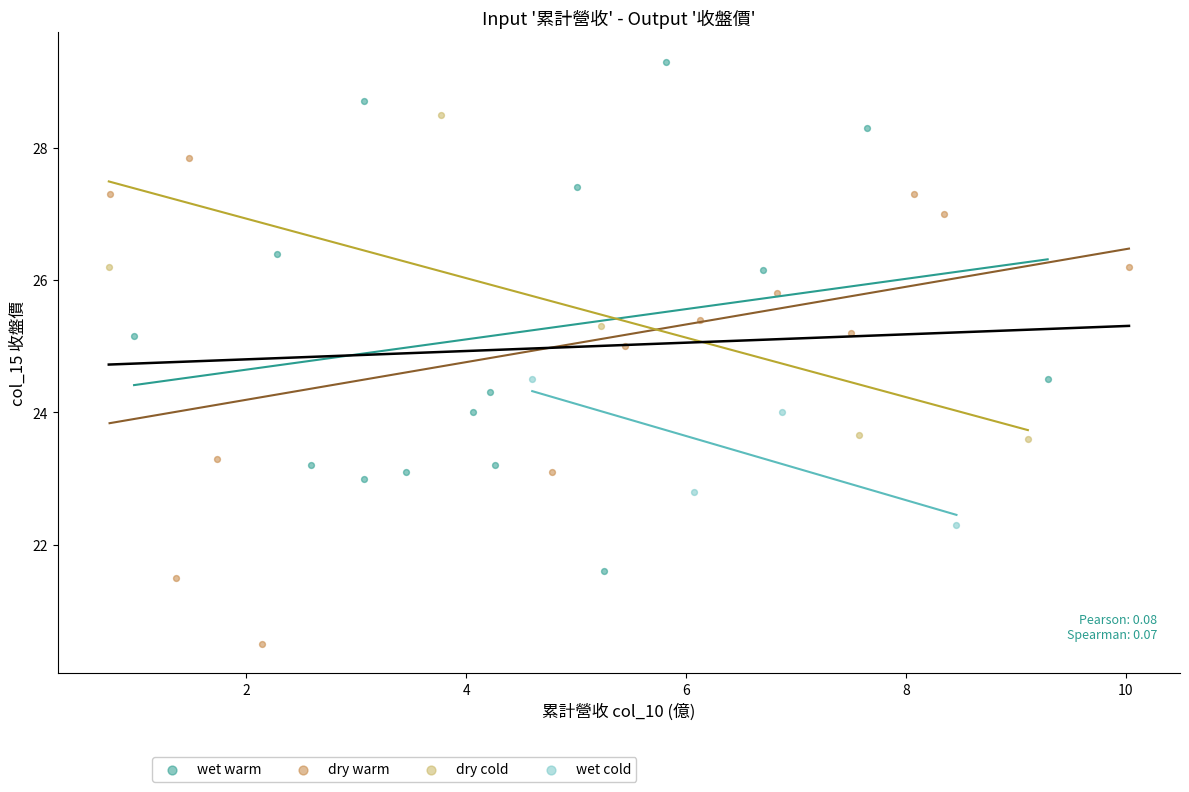

Which series reaches the maximum Y coordinate?

wet warm